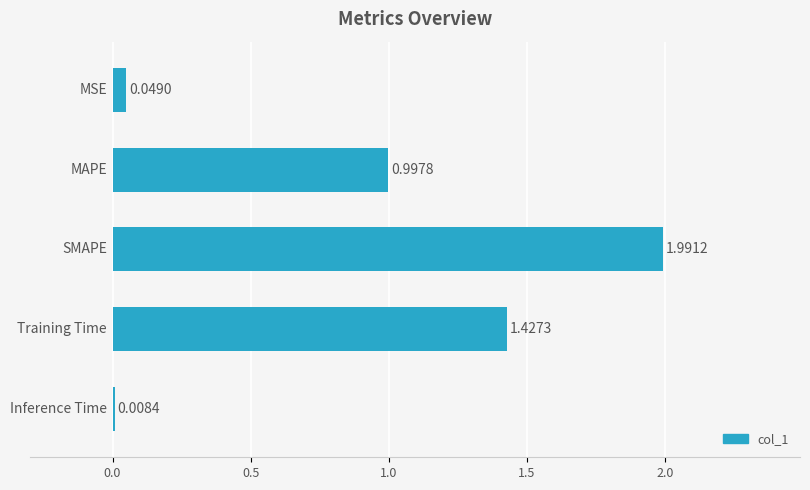

What is the difference between the maximum and minimum values?

2.0